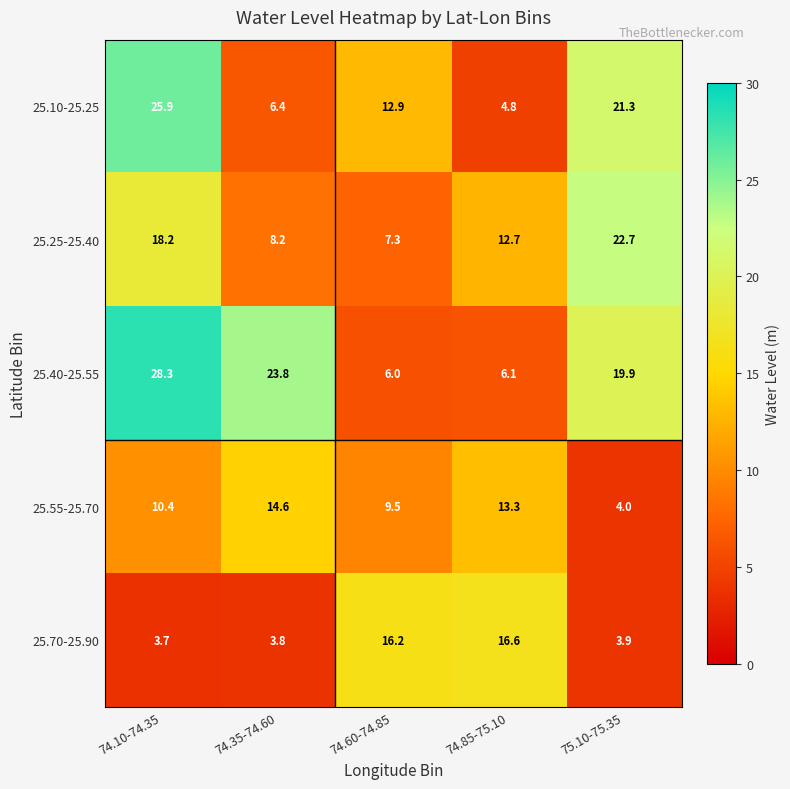

What is the spread (max minus min) of values at 74.10-74.35?

24.6